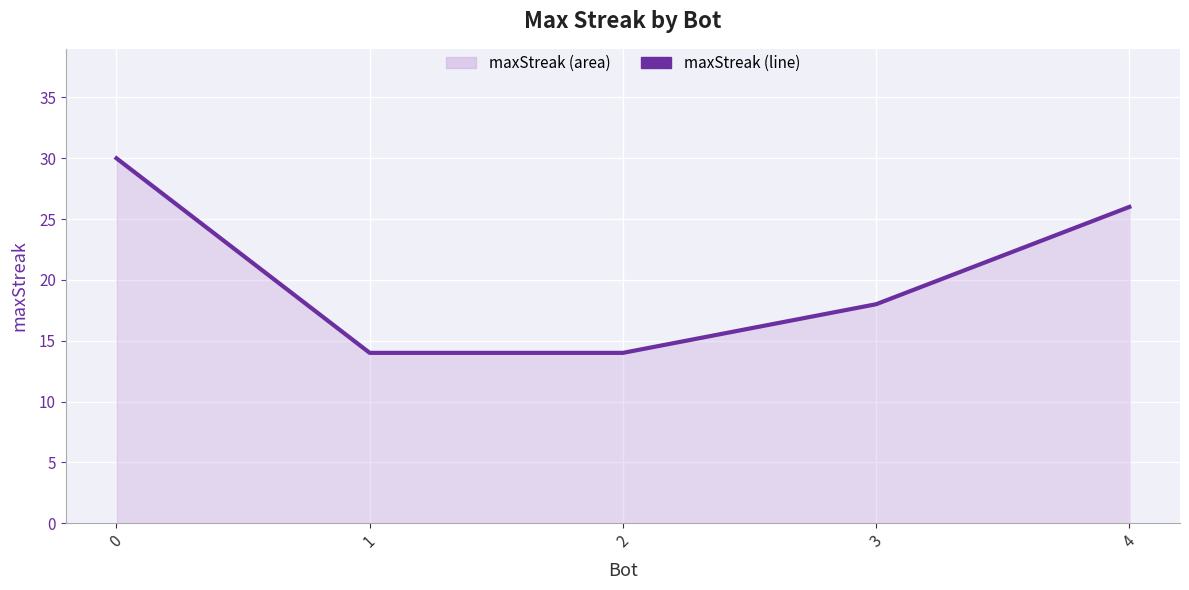

What is the average value?

20